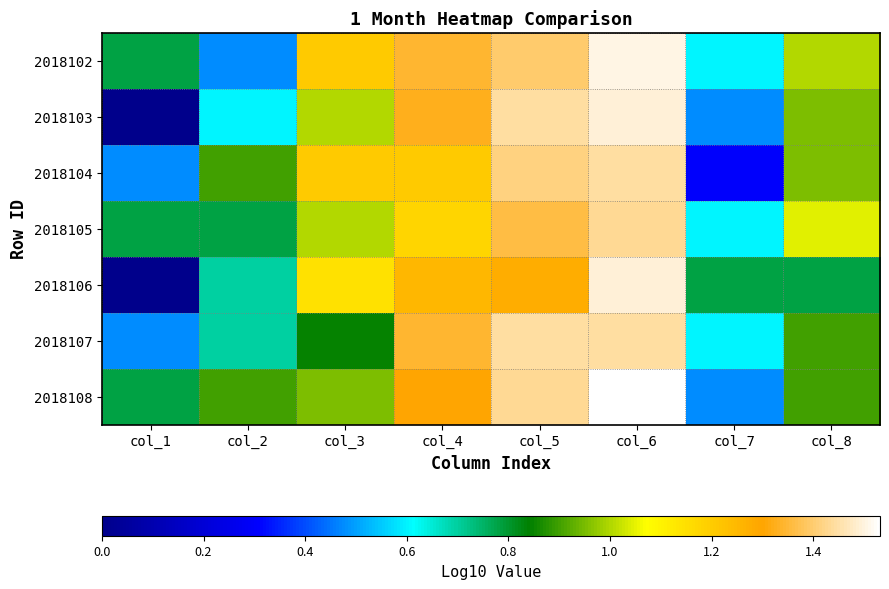

What is the total value across all series at col_8?

6.5